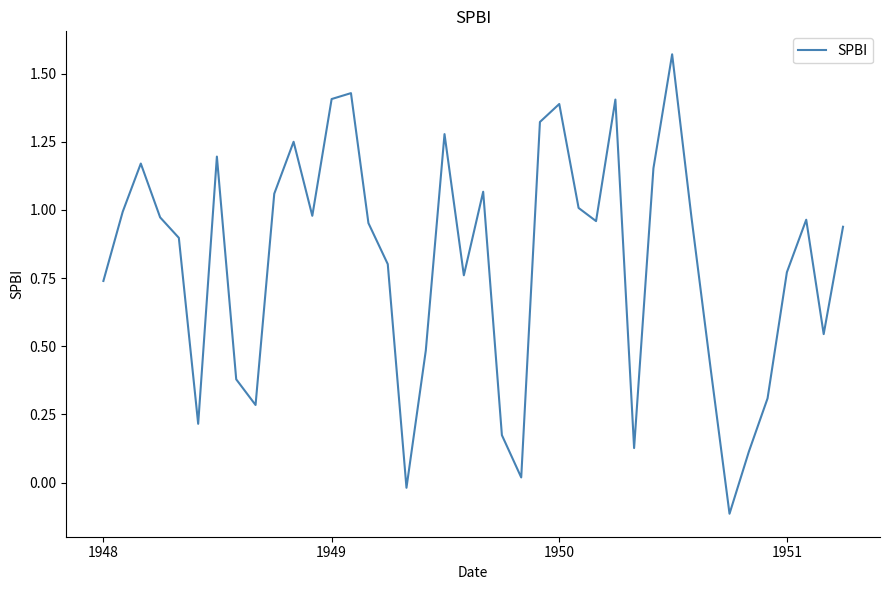

What is the difference between the maximum and minimum values?

1.7